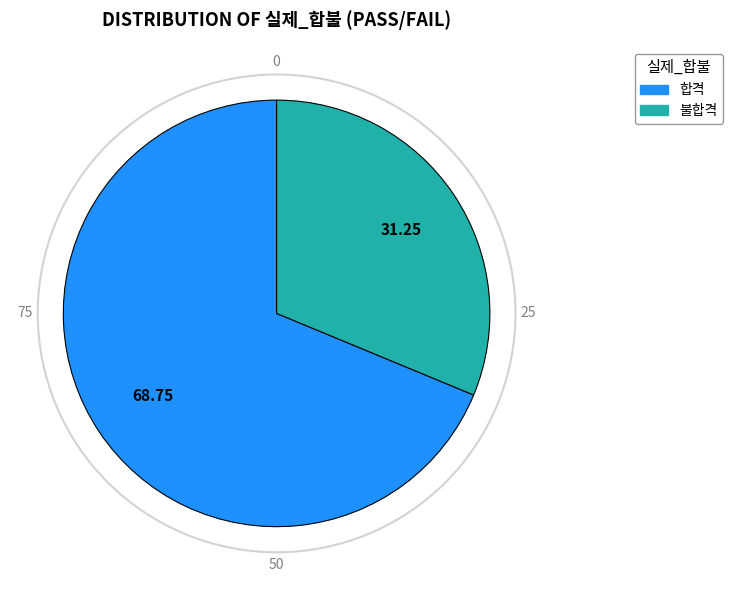

How many slices are in this pie chart?

2